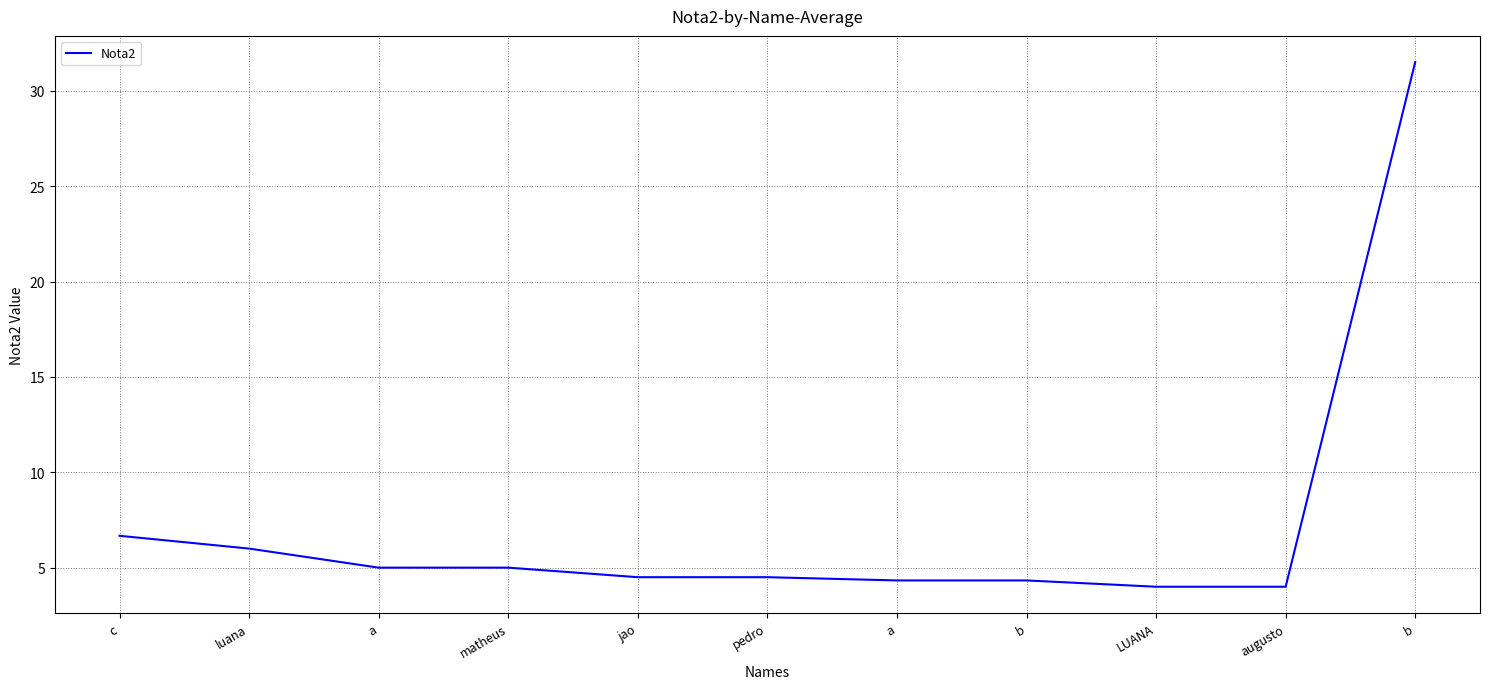

Between matheus and augusto, which is larger?

matheus